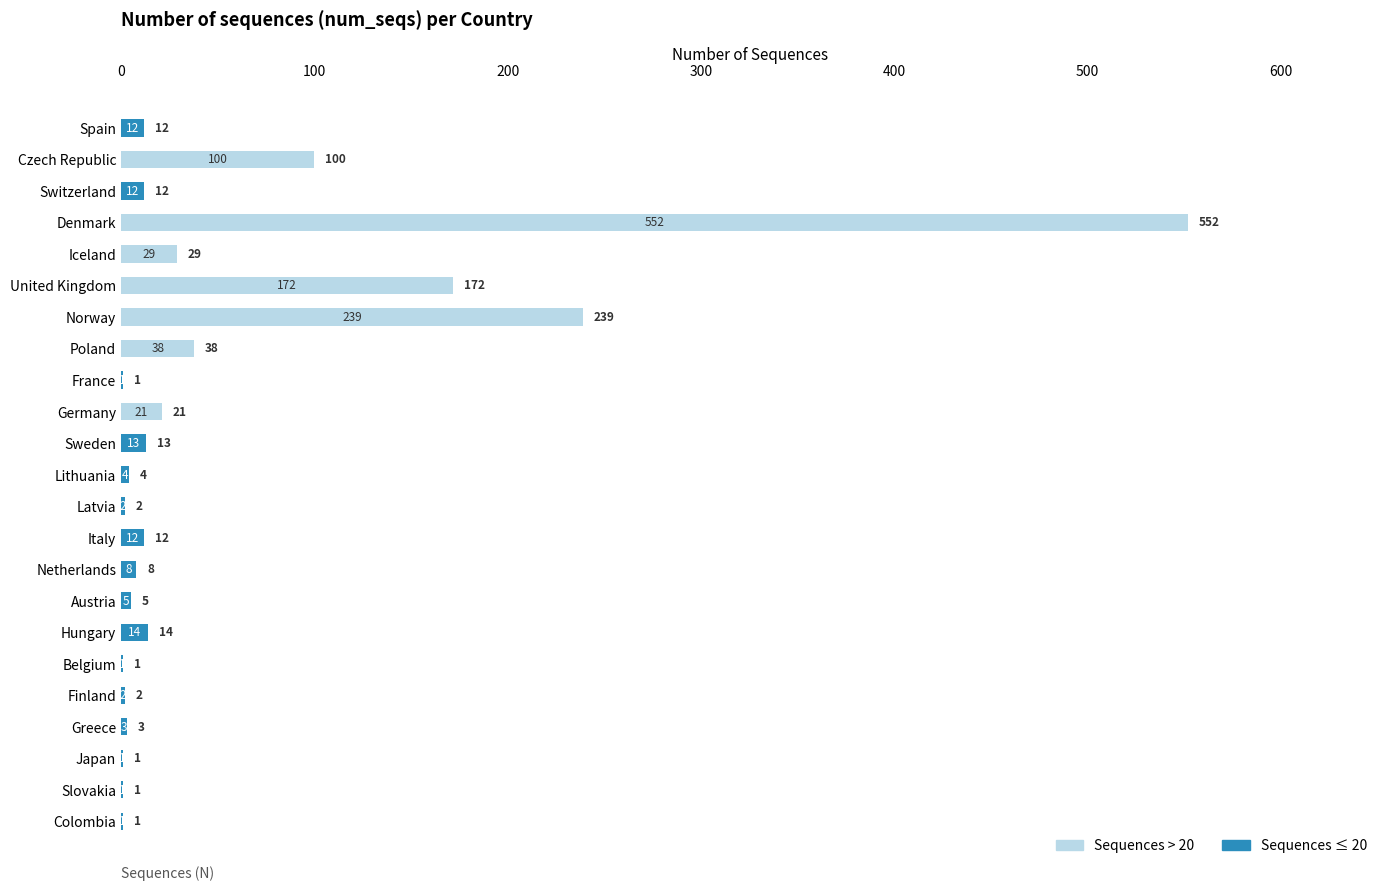

What is the total value across all series at Italy?

12